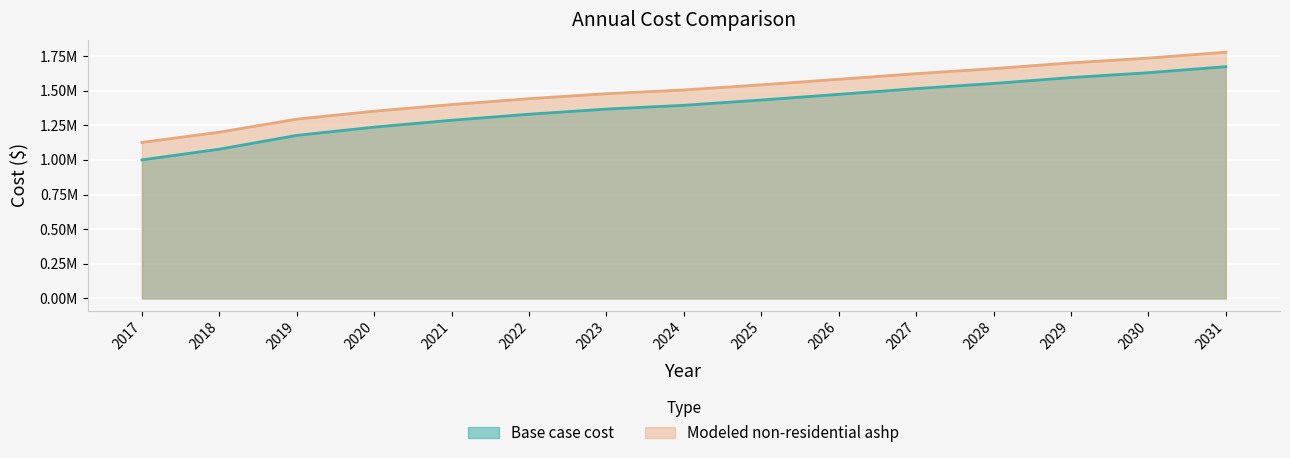

At which label is Modeled non-residential ashp closest to 1452819?

2022